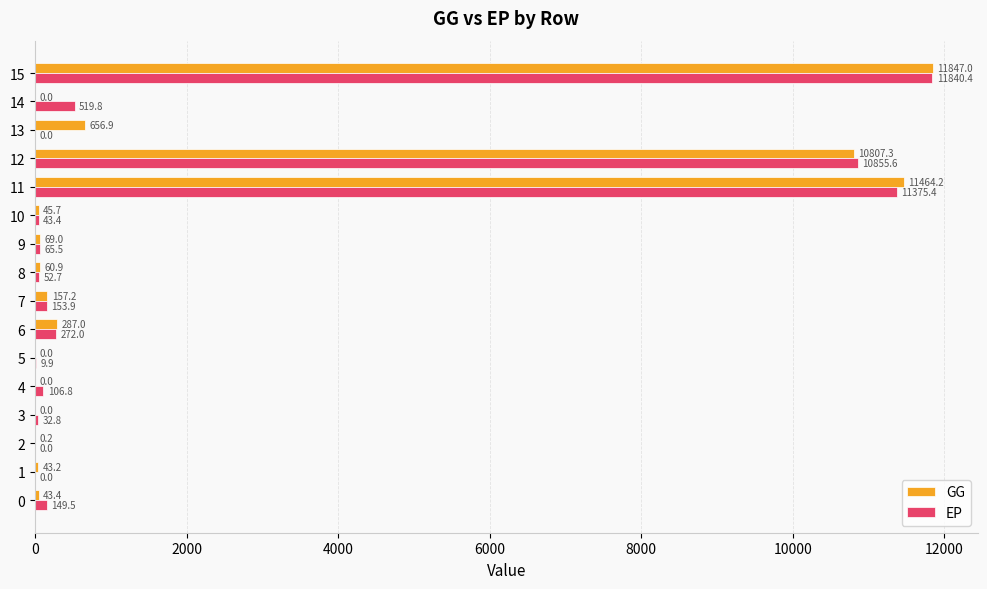

Which label corresponds to the largest value in the chart?

15